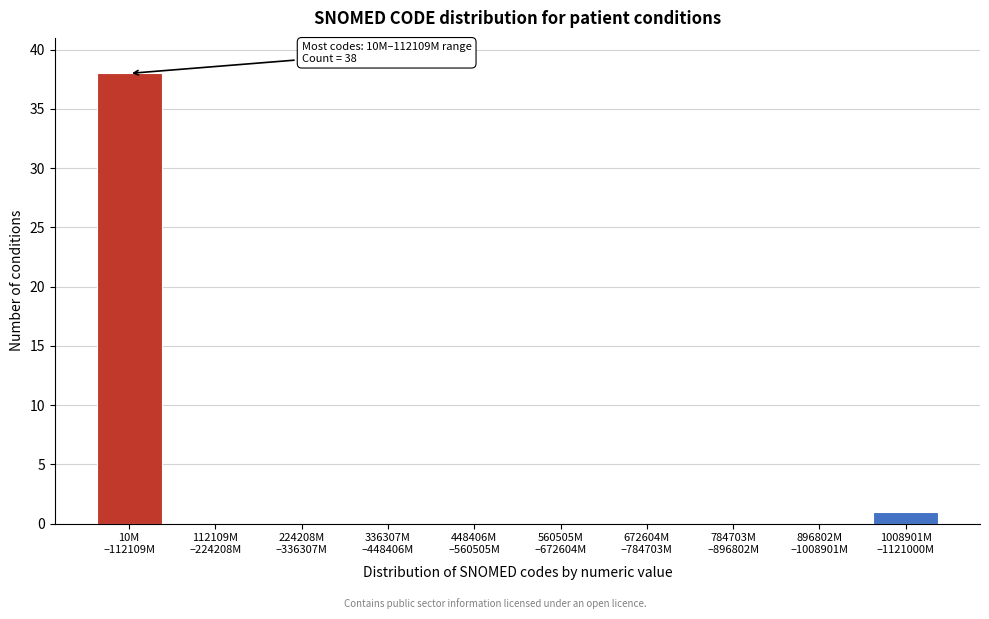

What is the sum of all values?

39